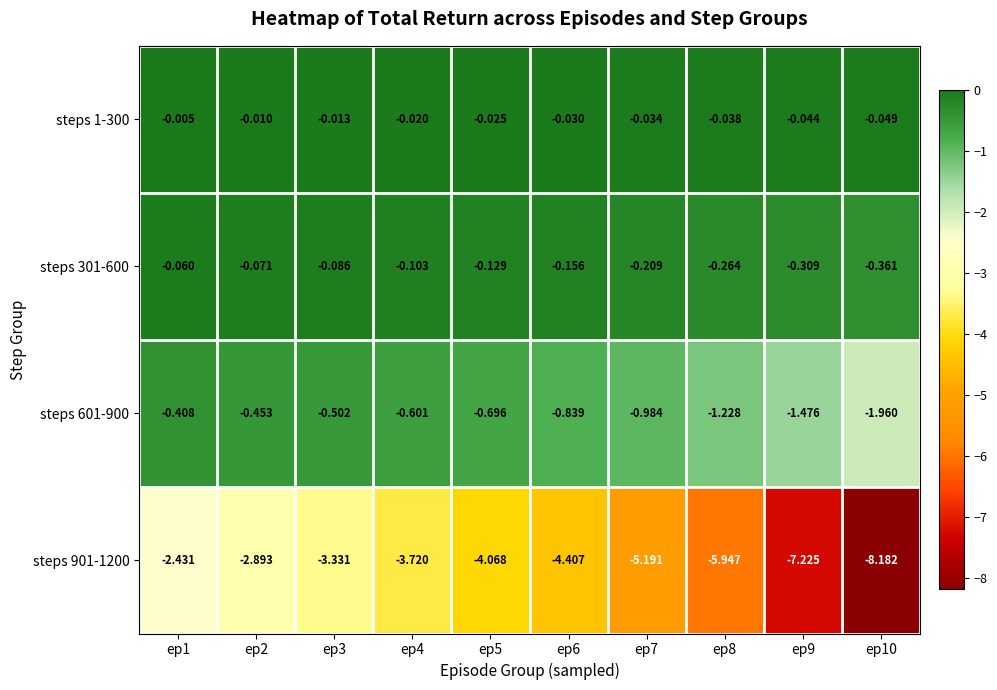

What is the total value across all series at ep8?

-7.5